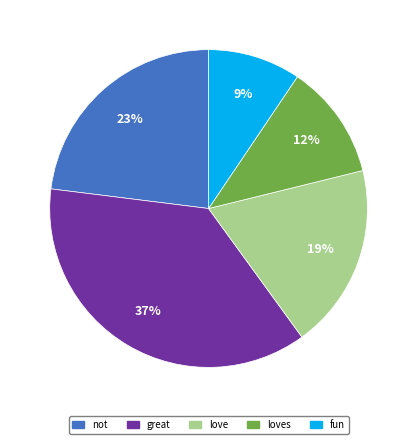

Is fun the majority of the pie?

No